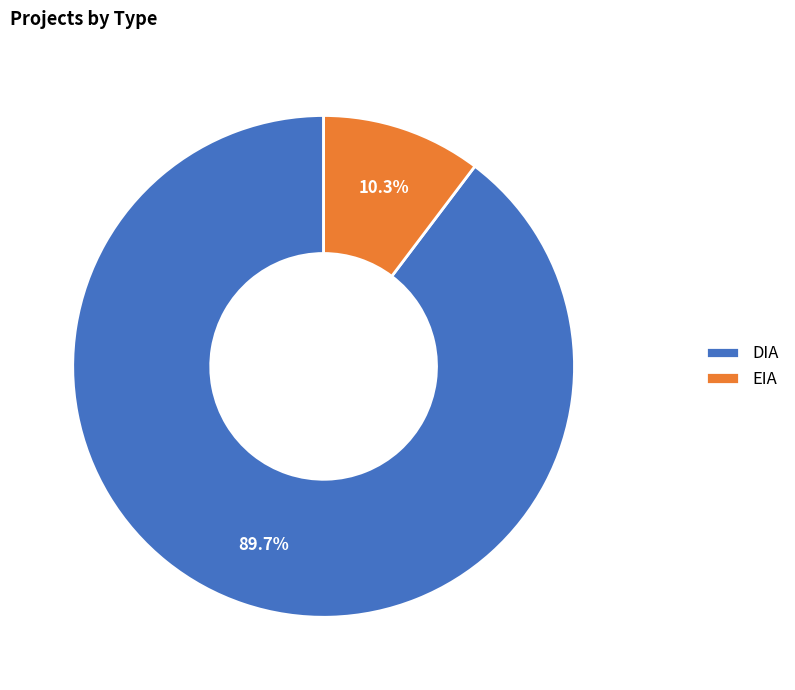

To the nearest percent, what is the average slice percentage?

50%